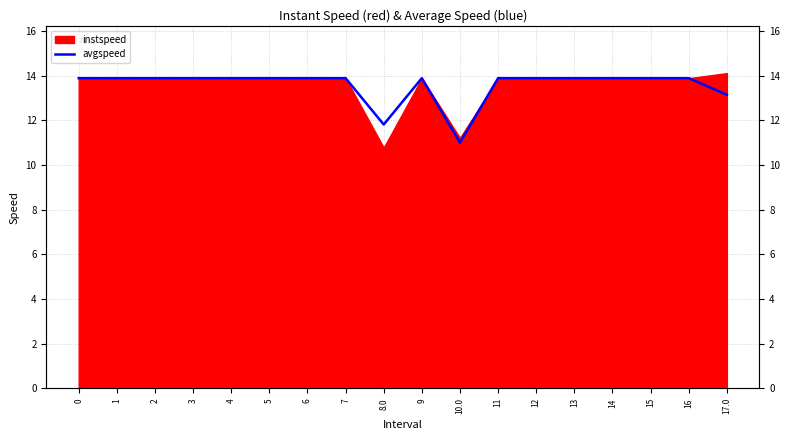

Is it true that the value at 13 is 13.9?

True